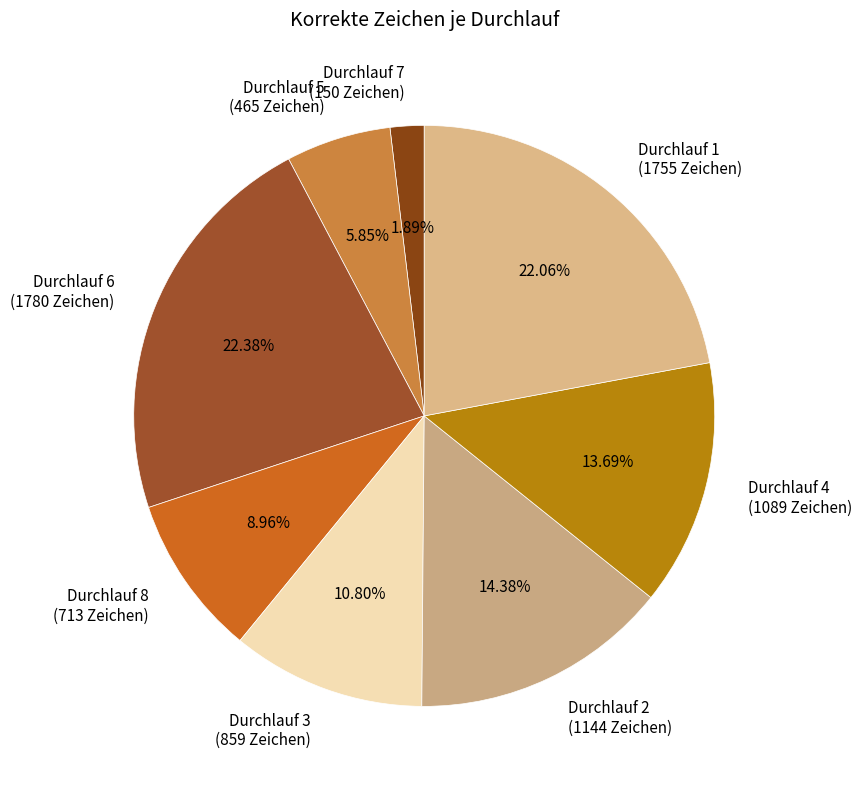

Which slice is the smallest?

Durchlauf 7